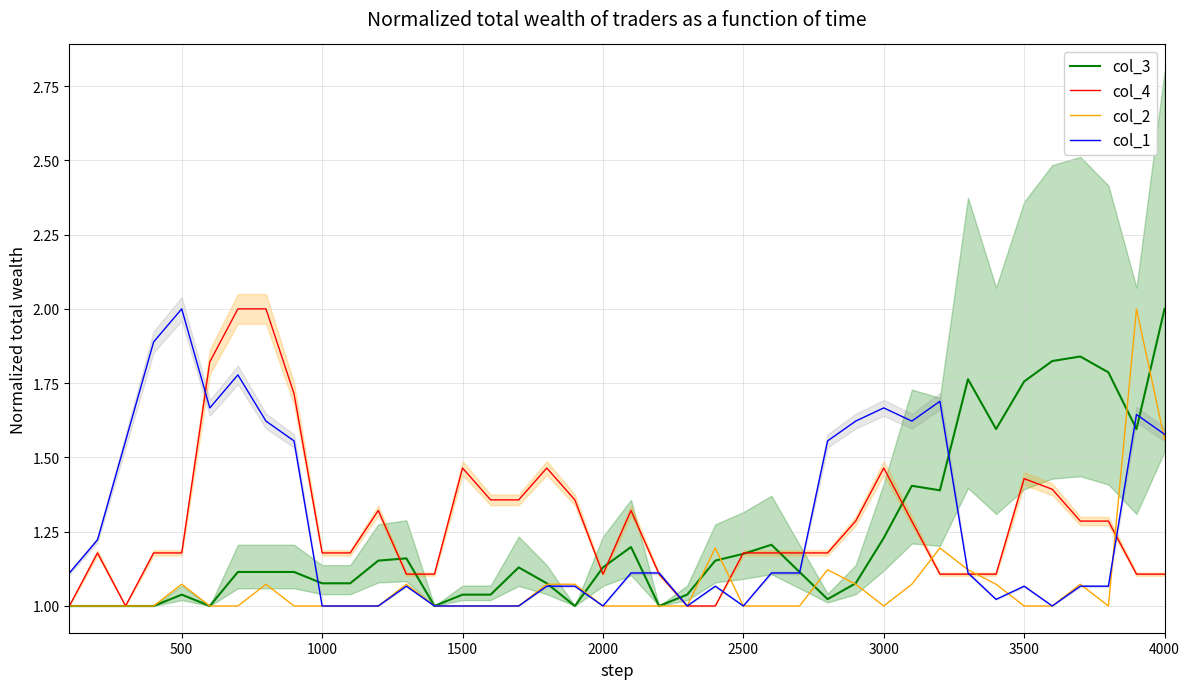

How many intersections are there between col_2 and col_3?

8